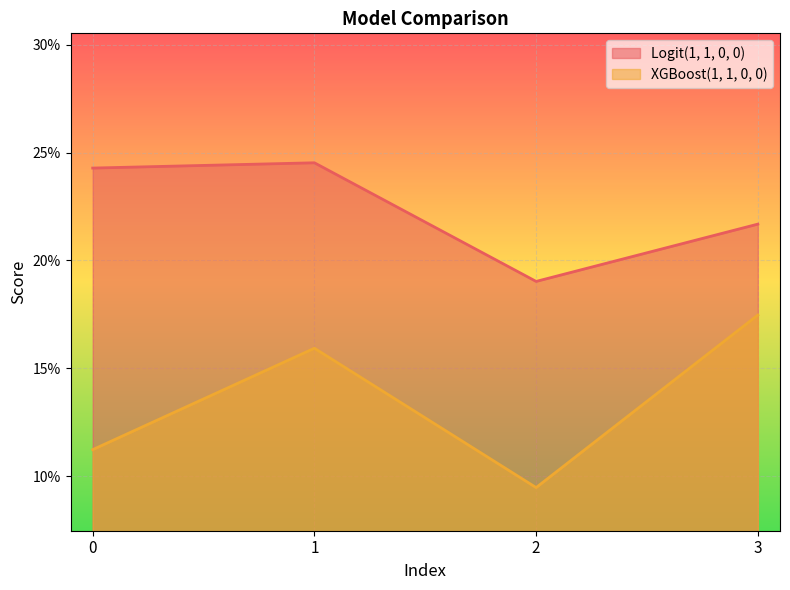

Rank the series by their average value, from lowest to highest.

XGBoost(1, 1, 0, 0), Logit(1, 1, 0, 0)